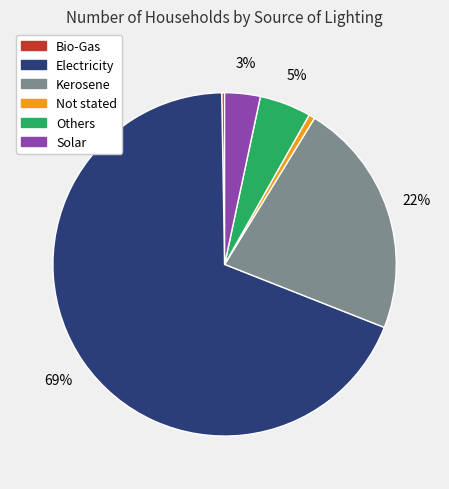

What percentage is the Kerosene slice, to the nearest percent?

22%